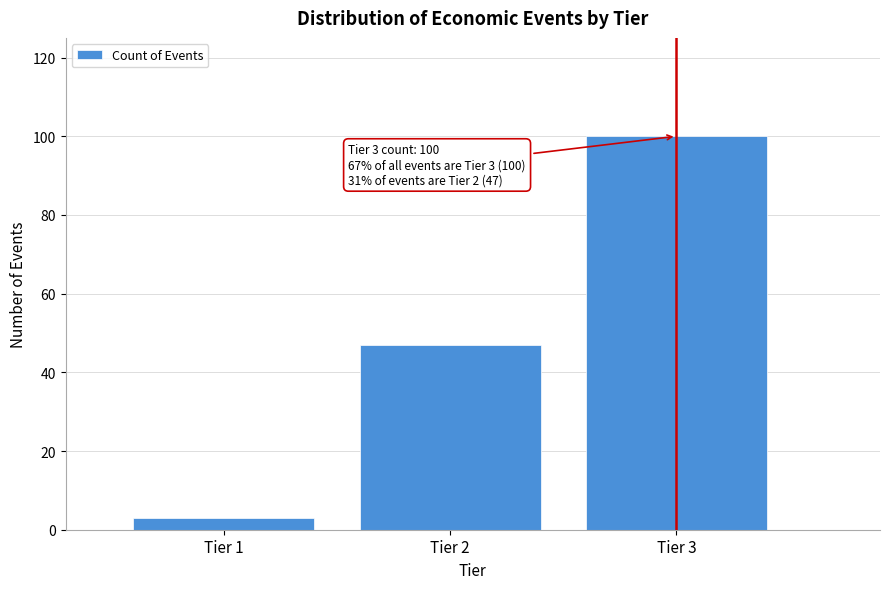

Reading left to right, extract all data points from this chart.

Tier 1=3	Tier 2=47	Tier 3=100